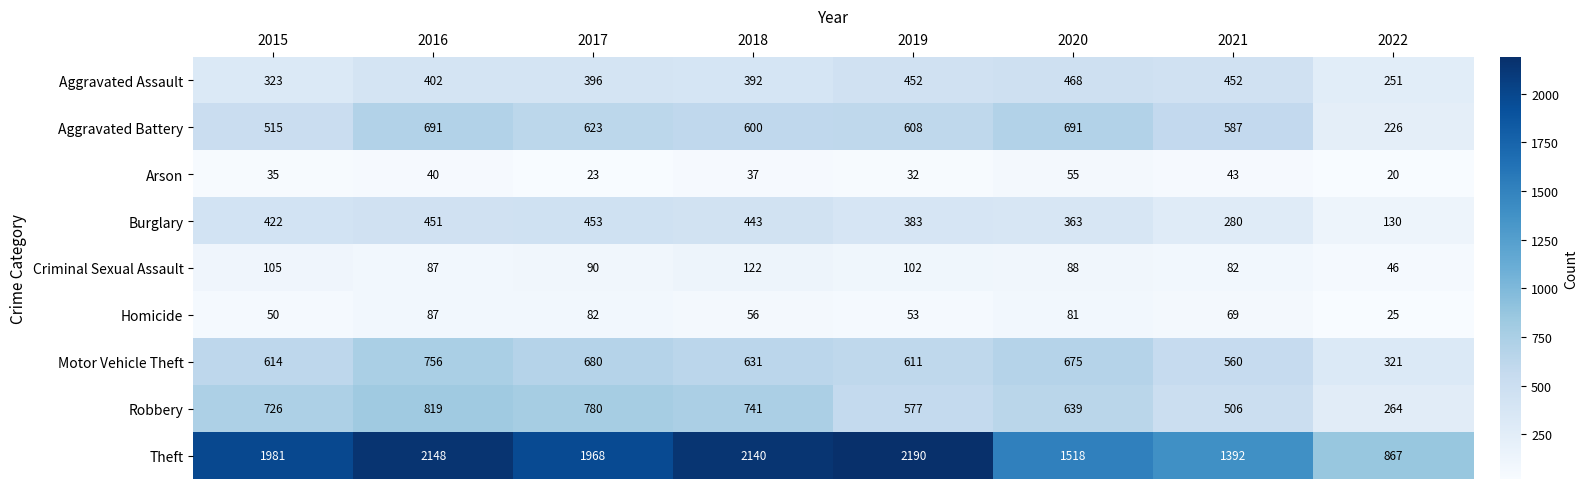

List the series in order of their peak value, highest first.

Theft, Robbery, Motor Vehicle Theft, Aggravated Battery, Aggravated Assault, Burglary, Criminal Sexual Assault, Homicide, Arson